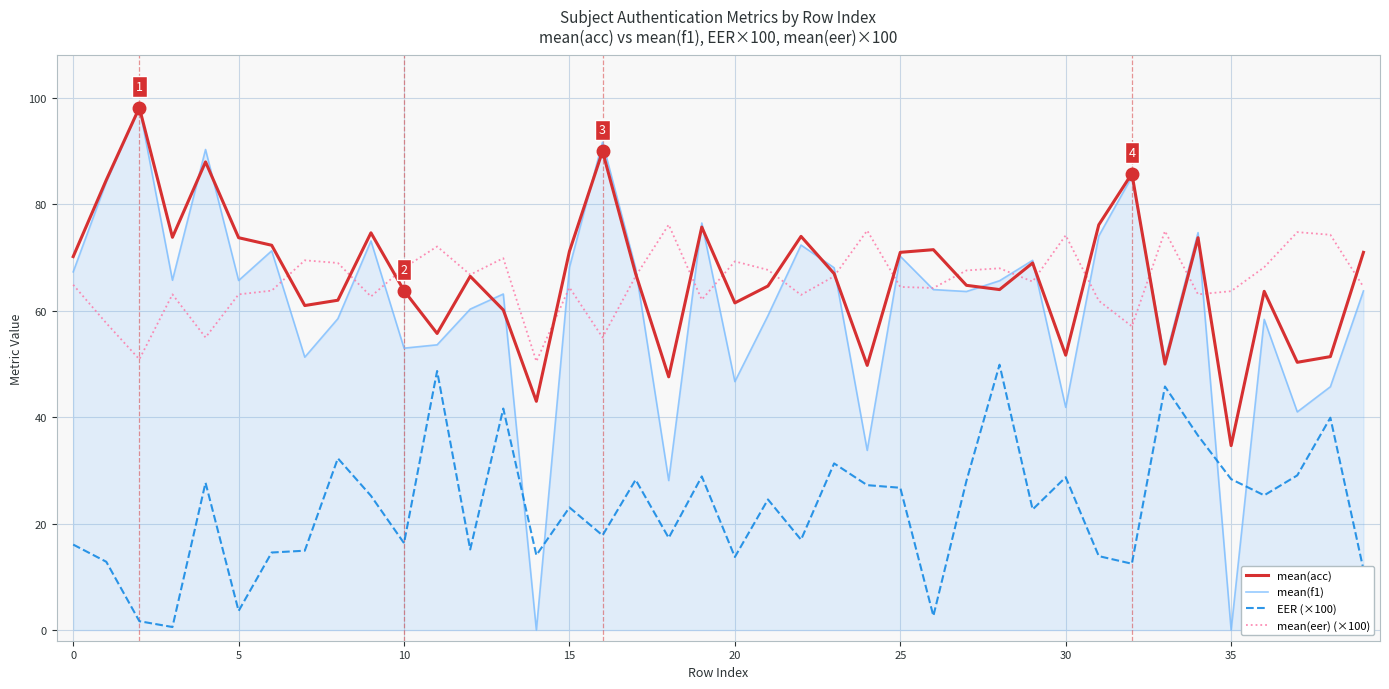

True or false: mean(eer) (×100) and EER (×100) intersect in this chart.

False